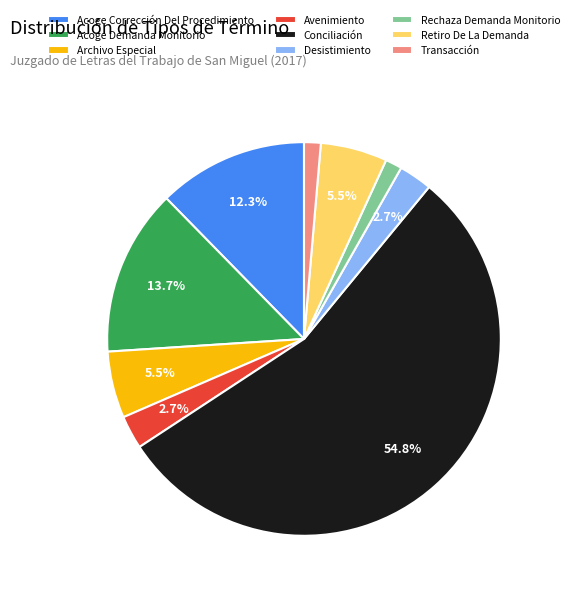

What percentage is the Avenimiento slice, to the nearest percent?

3%